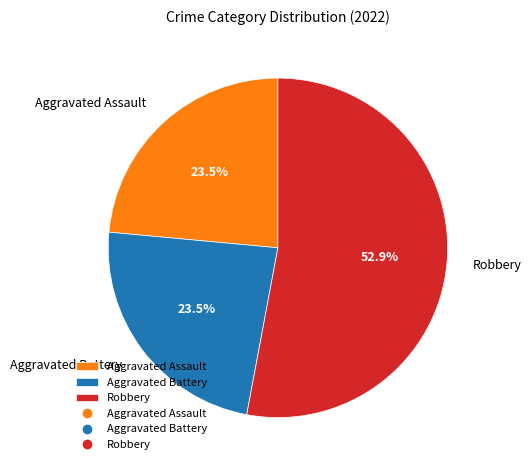

What is the largest slice in the pie chart?

Robbery